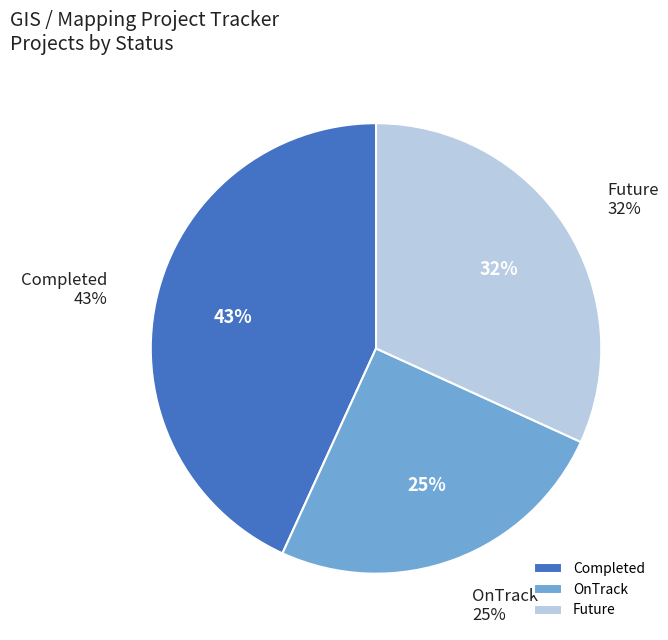

What is the total percentage of OnTrack and Future?

56.8%